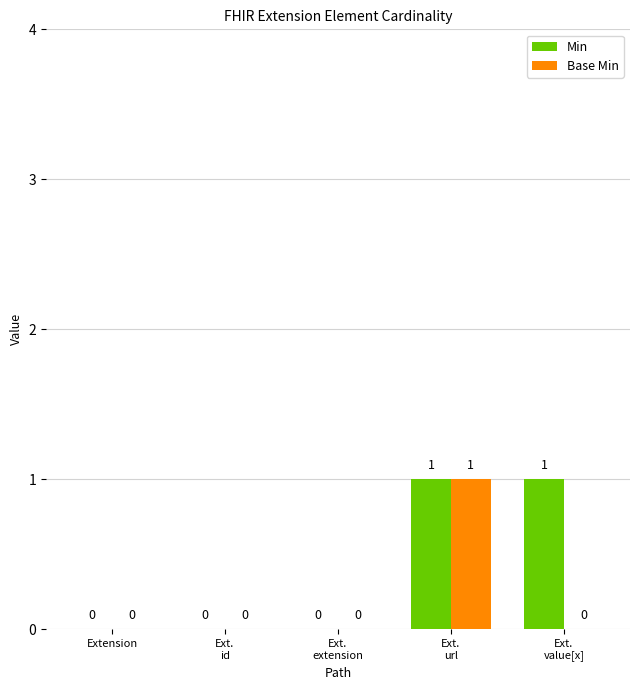

What are all the series names shown in the legend?

Min, Base Min